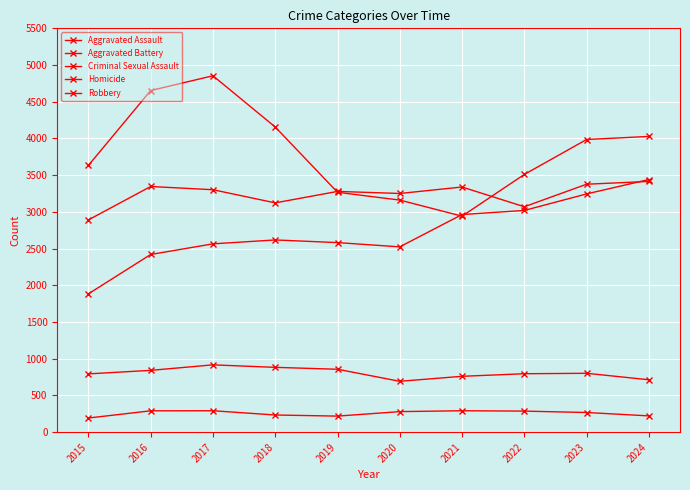

How many data points does each series have?

10